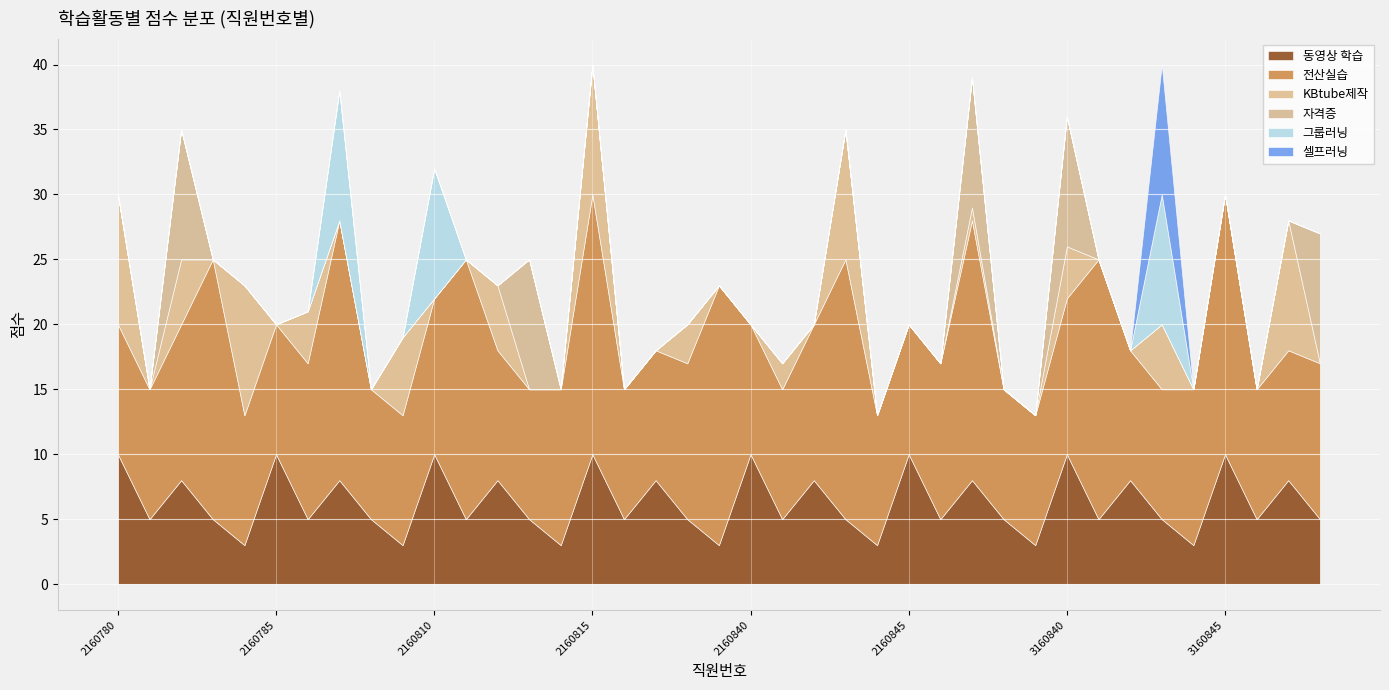

What is the sum of all 전산실습 values?

500